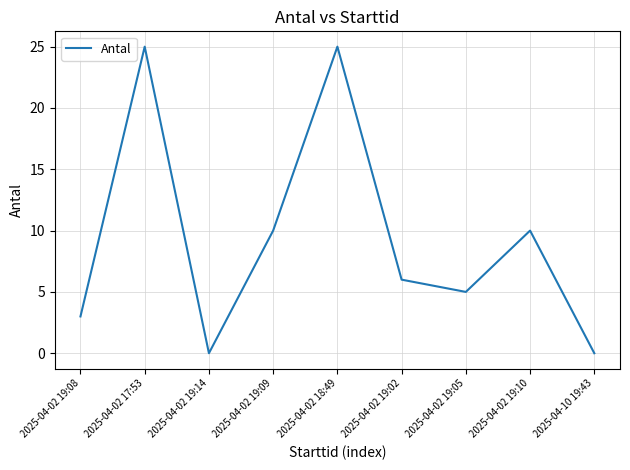

What position from the right is 2025-04-10 19:43?

1